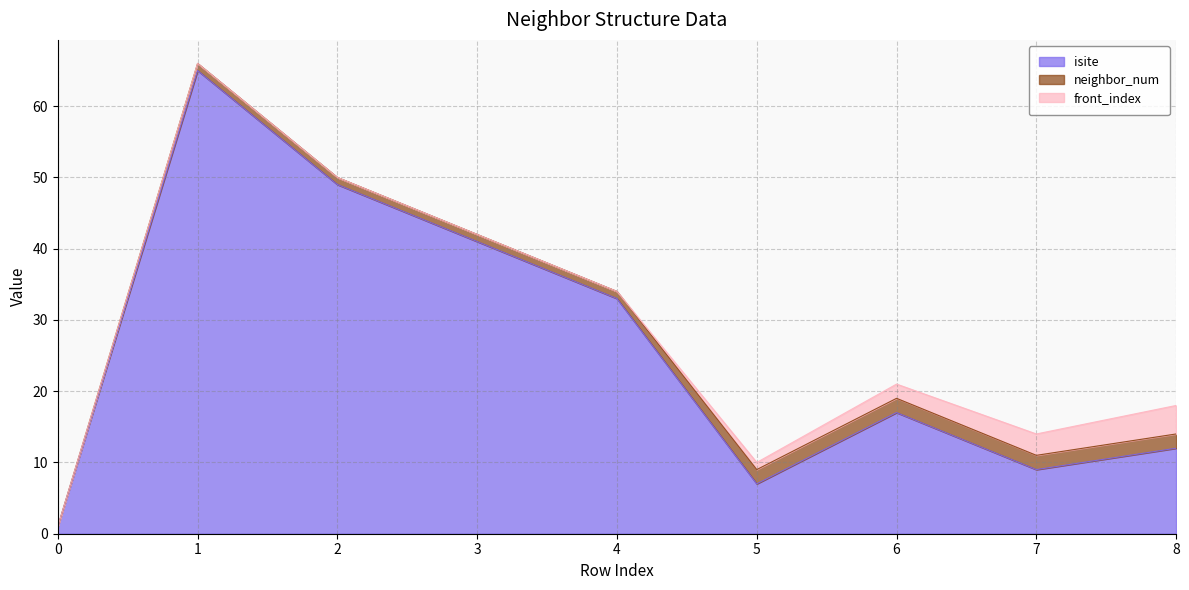

What is the sum of all isite values?

234